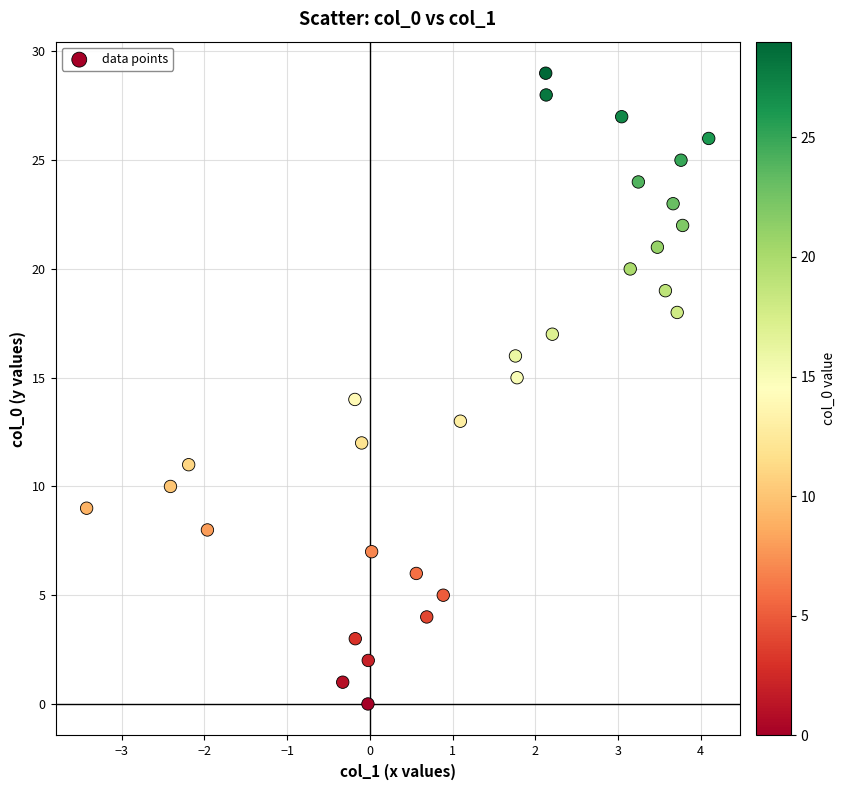

What is the range of Y values (max minus min)?

29